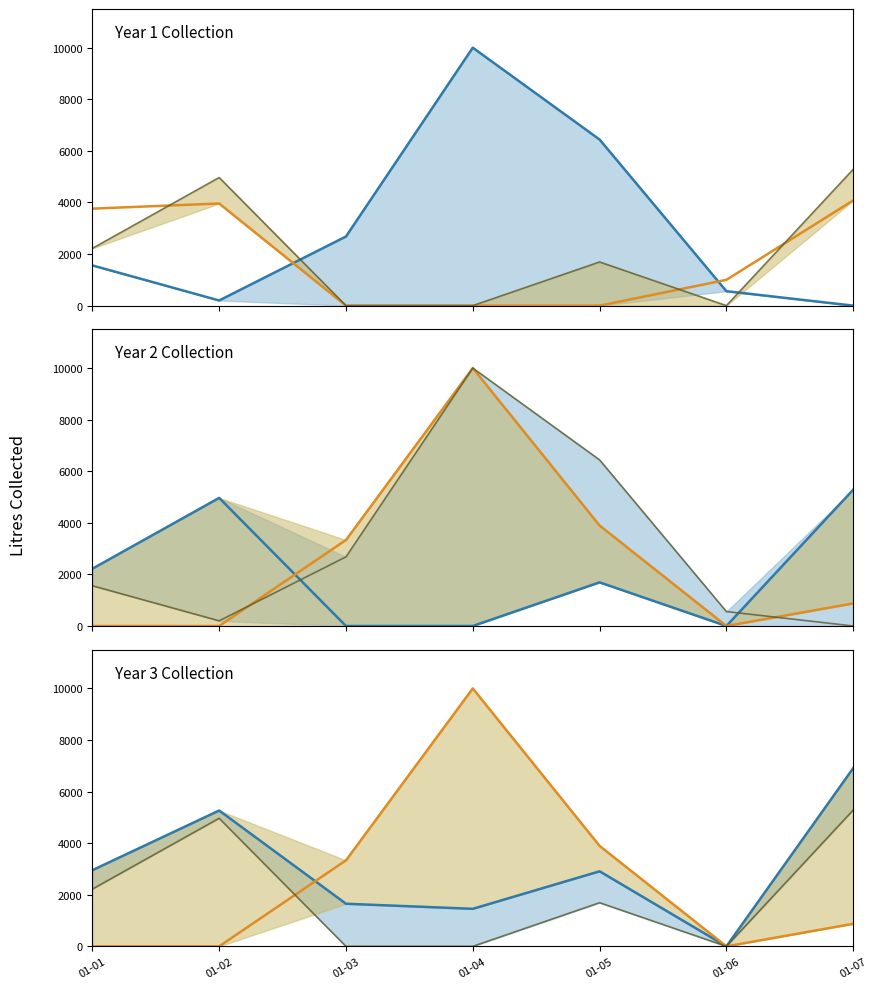

At how many categories does at least one series exceed 3889?

4